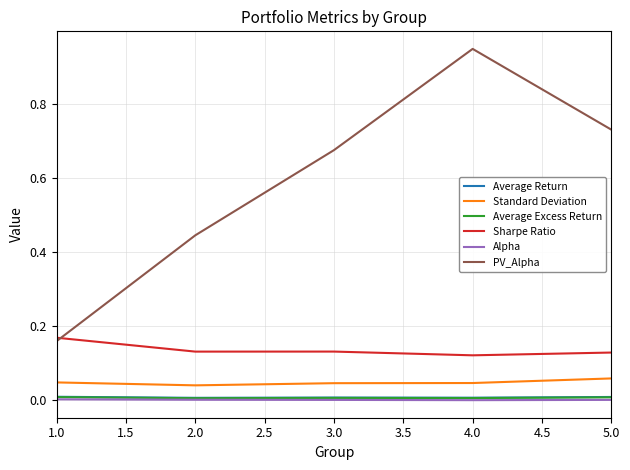

Does the chart have visible grid lines?

Yes